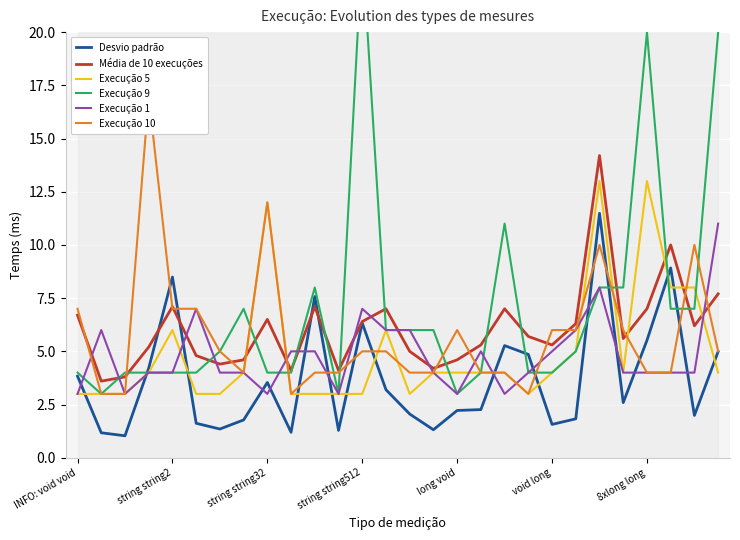

Does the chart display data point markers on the line(s)?

No